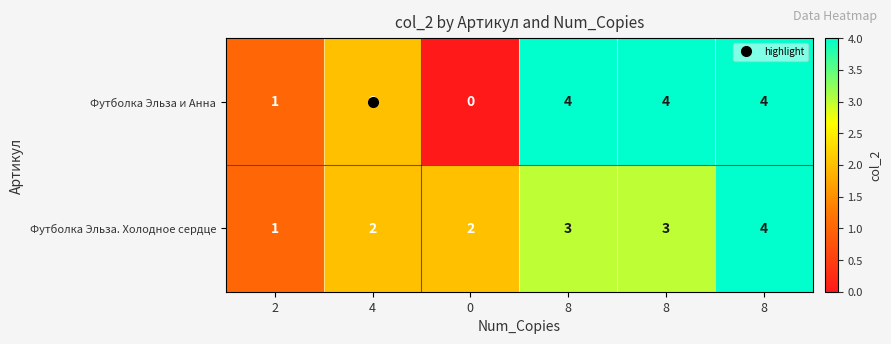

Reading left to right, transcribe all the data shown in this chart.

Футболка Эльза и Анна: 2=1	4=2	0=0	8=4	8=4	8=4
Футболка Эльза. Холодное сердце: 2=1	4=2	0=2	8=3	8=3	8=4